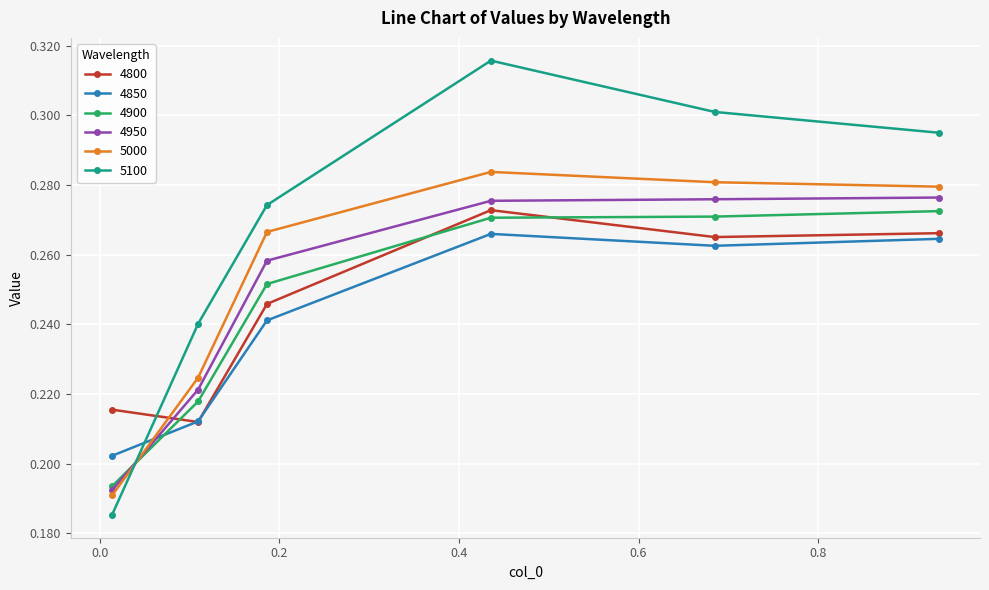

How many interior local peaks does the 5000 series have?

1